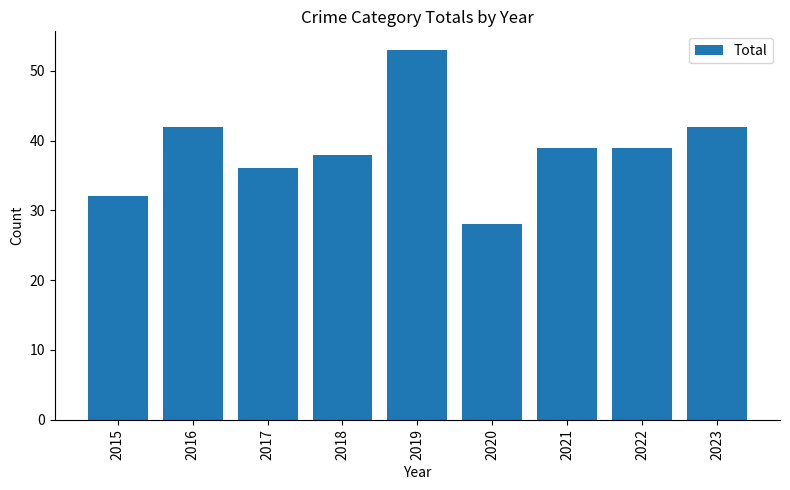

What value does the data have at 2018, to the nearest 10?

40